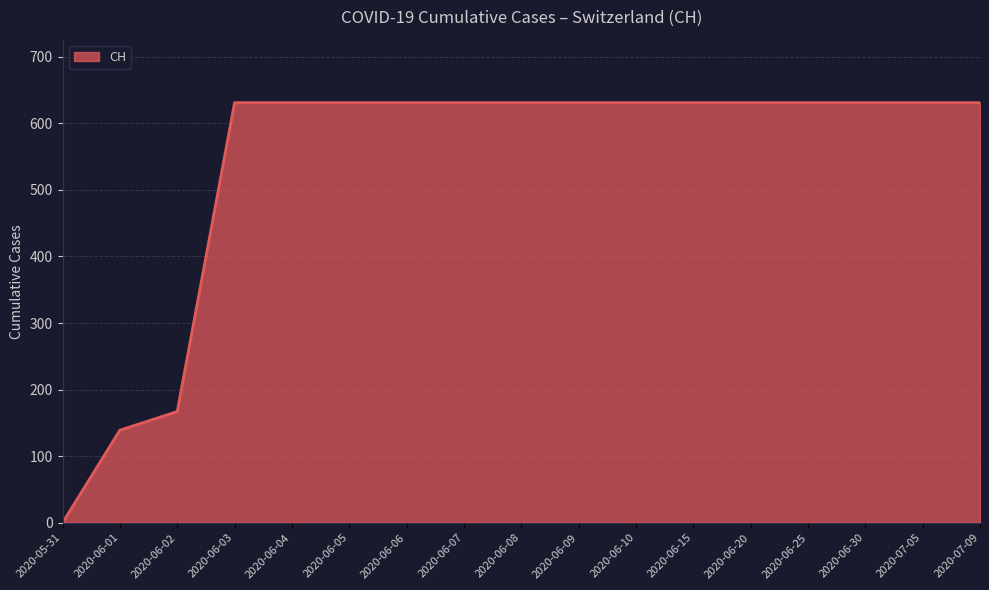

Where is the data nearest to the value 315?

2020-06-02